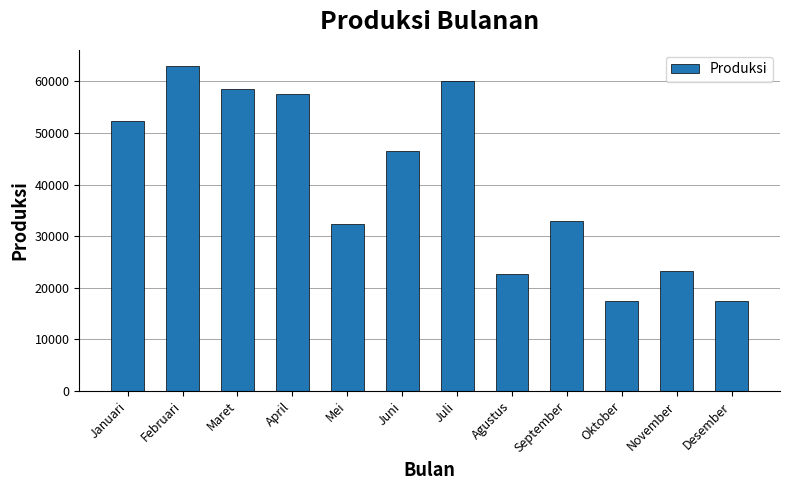

What is the change in value from Januari to Juli?

+7673